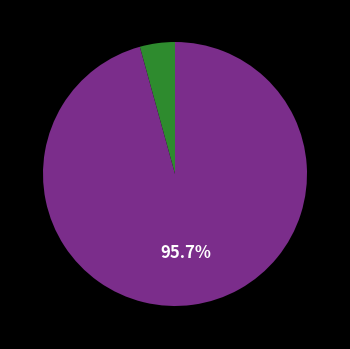

Is there any slice that represents more than half of the pie?

Yes